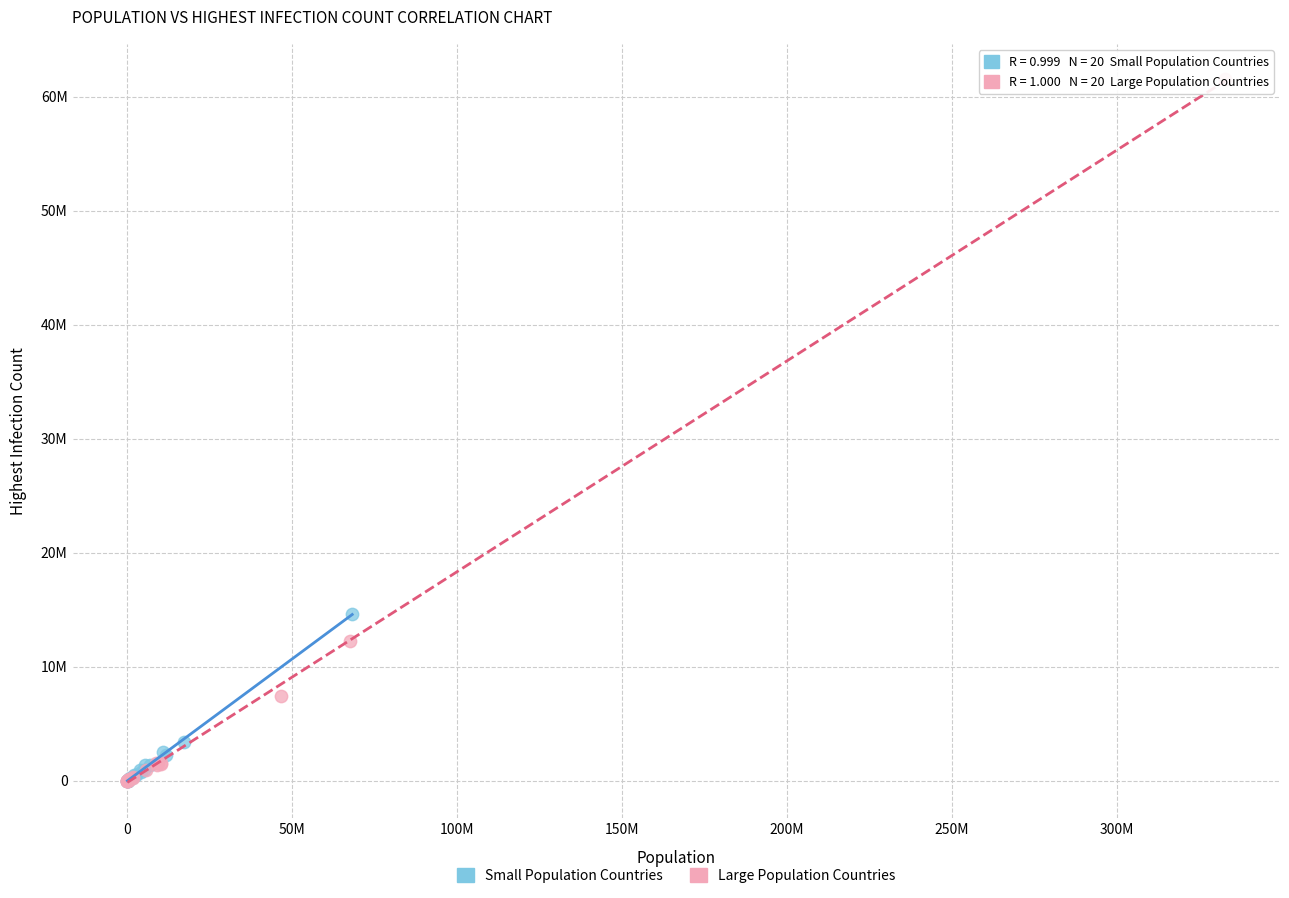

Which series reaches the maximum Y coordinate?

Large Population Countries